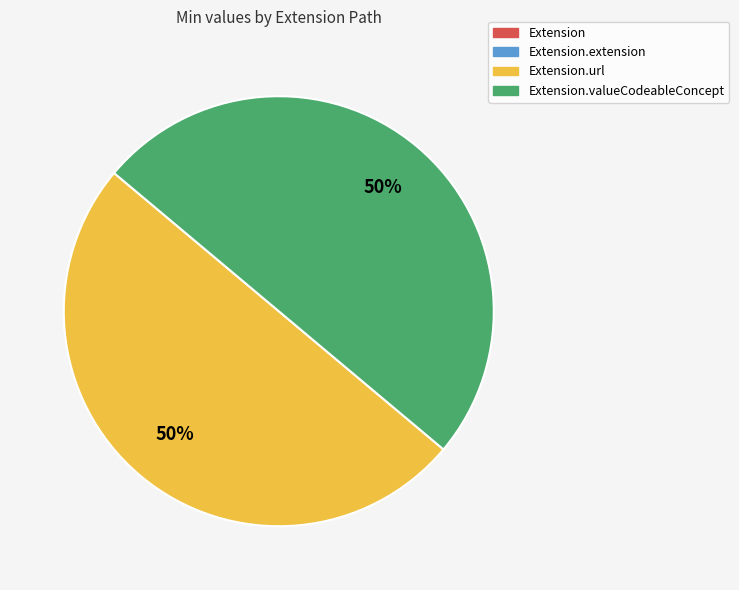

To the nearest percent, what is the average slice percentage?

25%